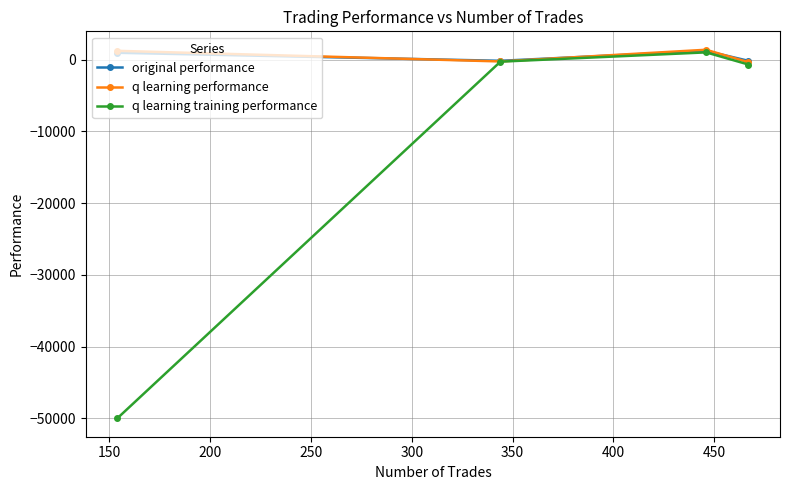

How many values in the q learning training performance series exceed -266?

1